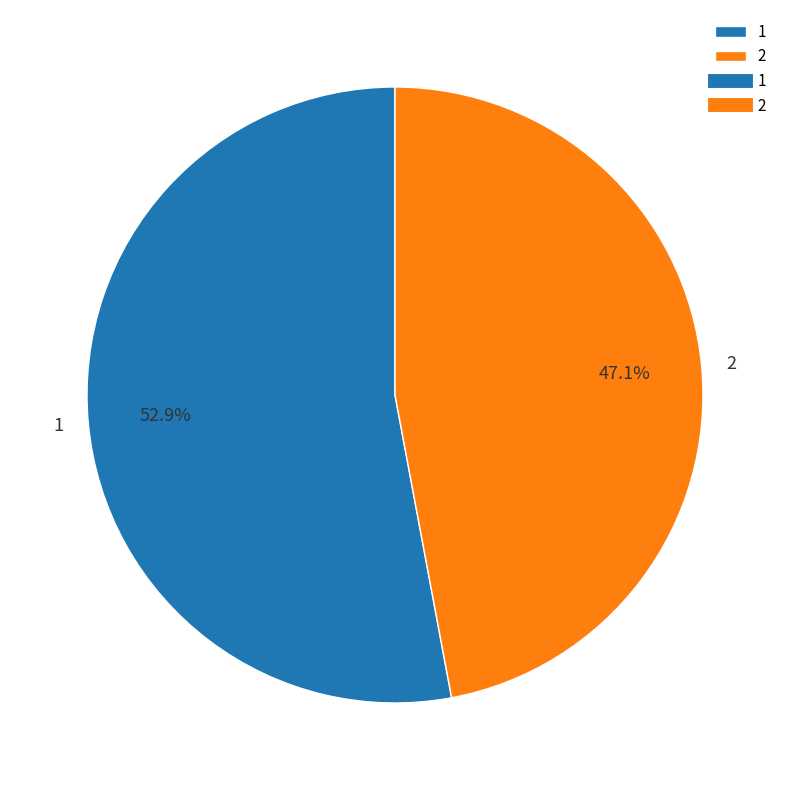

True or false: 1 accounts for 53% of the total.

True